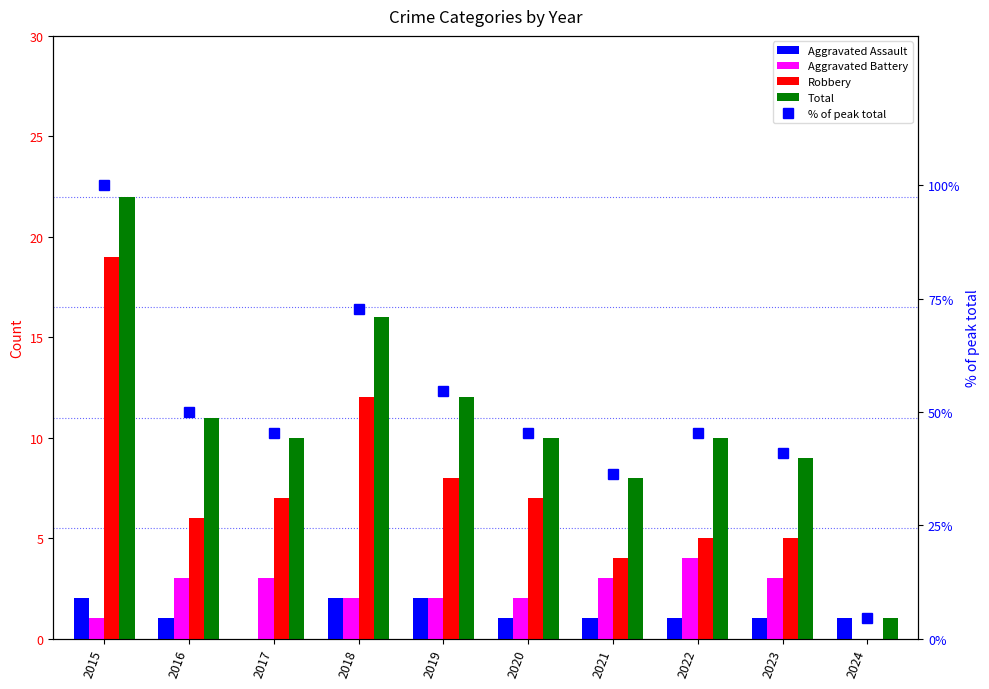

Reading right to left, extract all data points from this chart.

Aggravated Assault: 1.0	1.0	1.0	1.0	1.0	2.0	2.0	0.0	1.0	2.0
Aggravated Battery: 0.0	3.0	4.0	3.0	2.0	2.0	2.0	3.0	3.0	1.0
Robbery: 0.0	5.0	5.0	4.0	7.0	8.0	12.0	7.0	6.0	19.0
Total: 1.0	9.0	10.0	8.0	10.0	12.0	16.0	10.0	11.0	22.0
% of peak total: 4.5	40.9	45.5	36.4	45.5	54.5	72.7	45.5	50.0	100.0